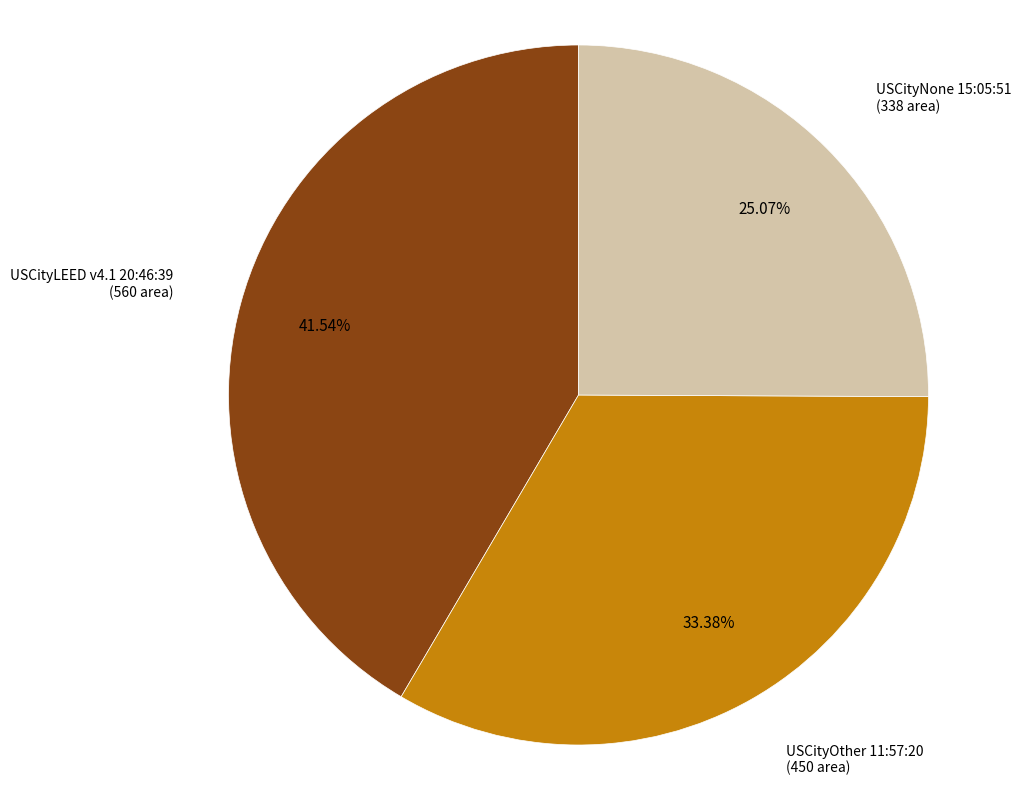

Is there a majority slice in this chart?

No